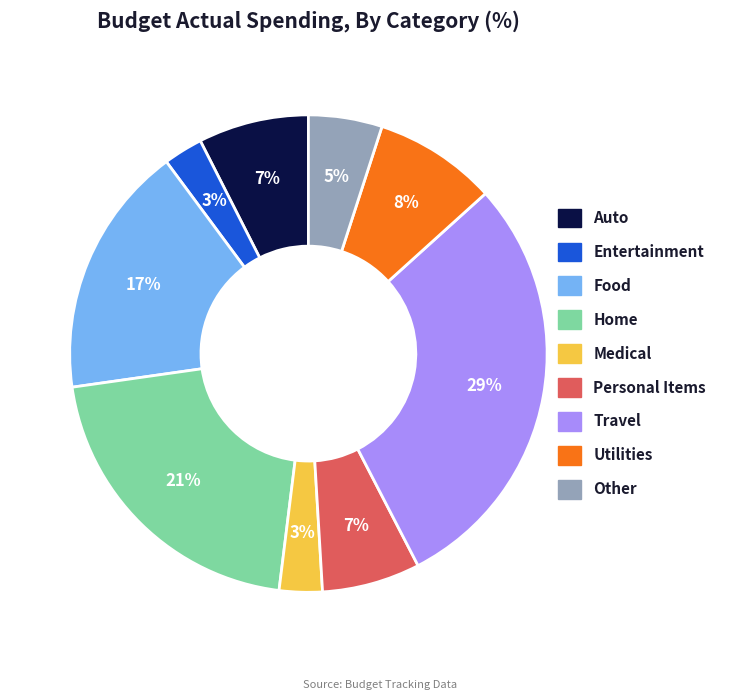

What is the ratio of the value at Medical to the value at Food?

0.2